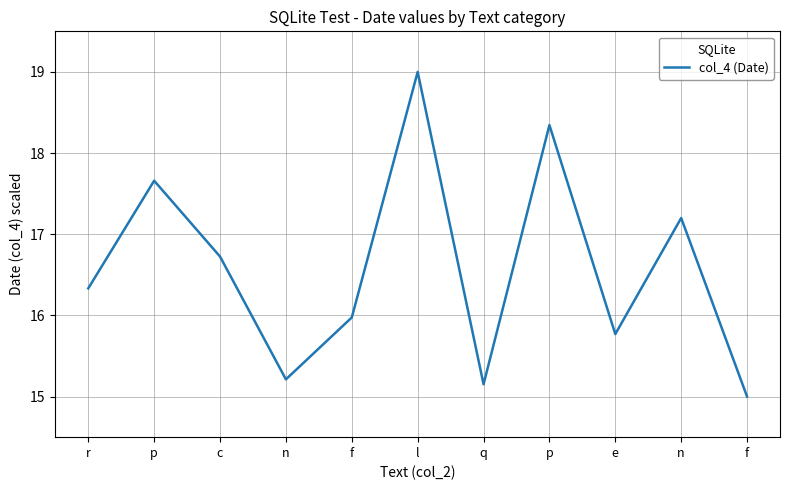

How many points are lower than both their immediate neighbors (excluding endpoints)?

3